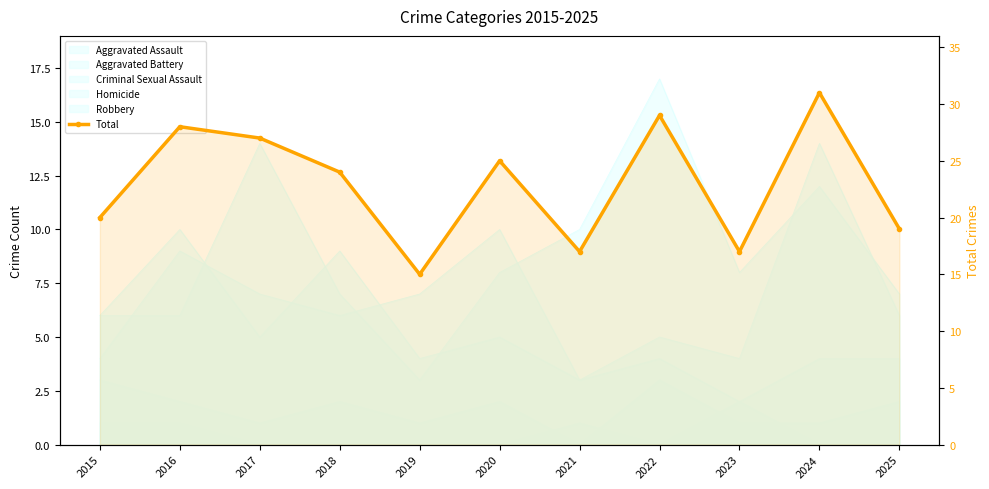

Rank the categories by value from lowest to highest.

2019, 2021, 2023, 2025, 2015, 2018, 2020, 2017, 2016, 2022, 2024